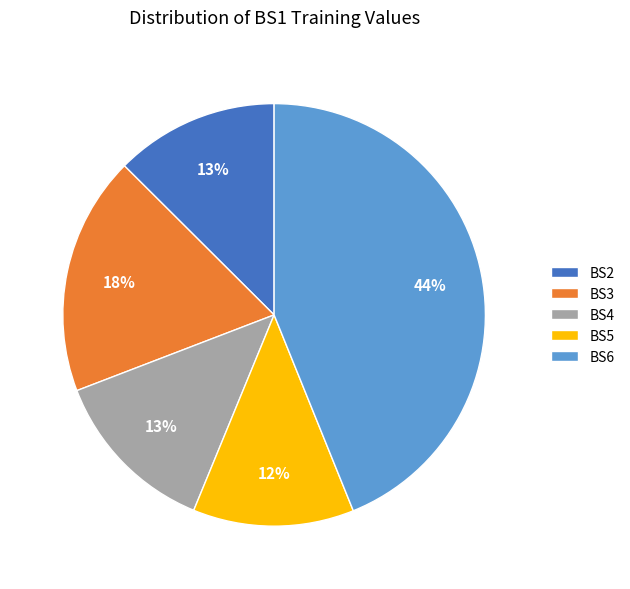

What is the largest slice in the pie chart?

BS6